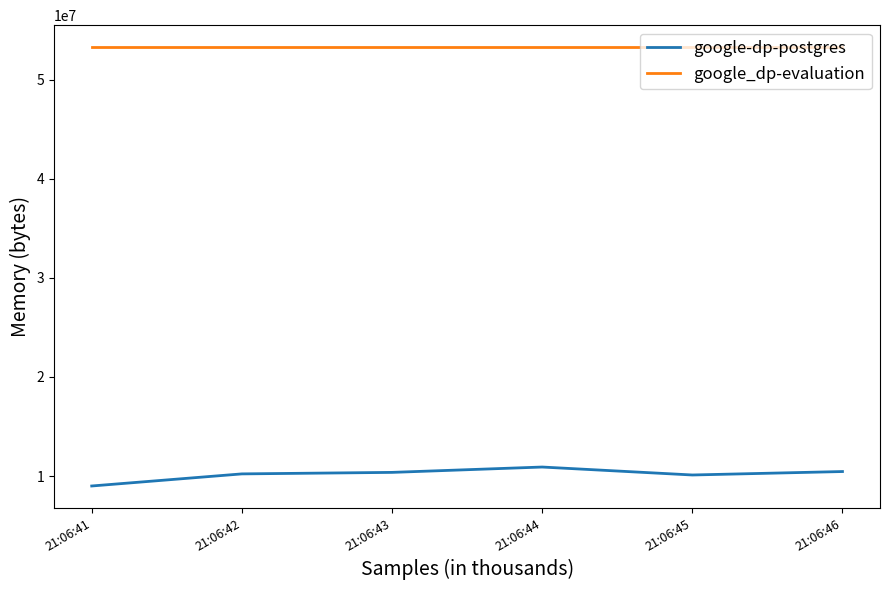

At how many categories does at least one series exceed 29793305?

6